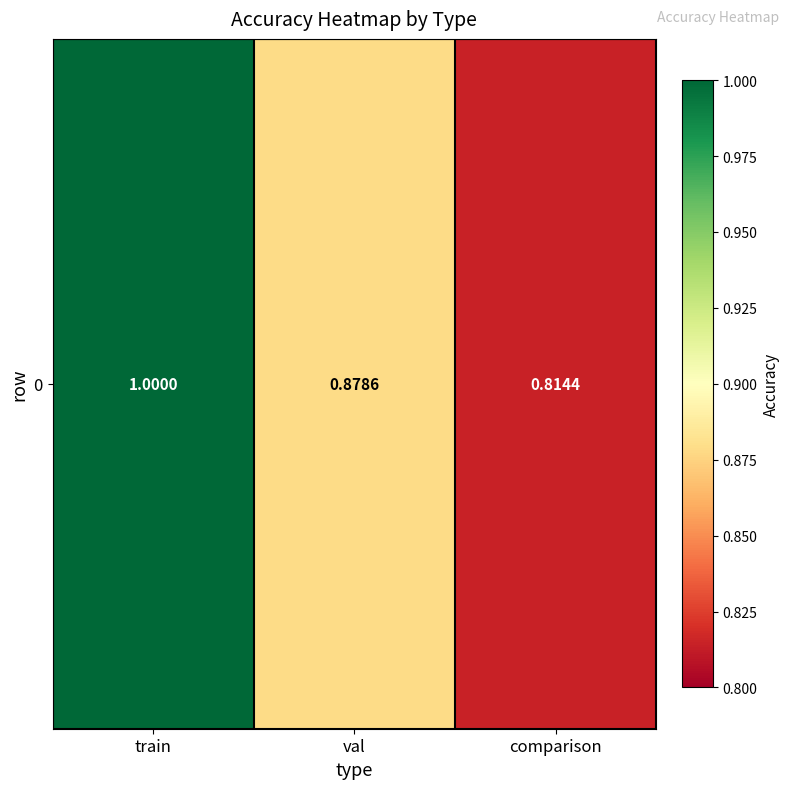

True or false: the data shows 1.8 at train.

False